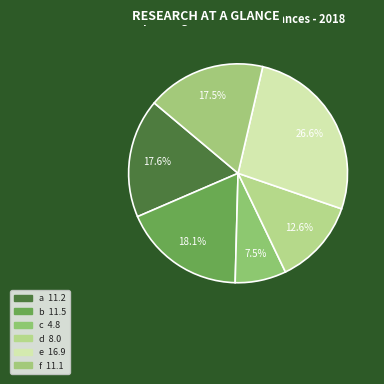

Between e and d, which is larger?

e